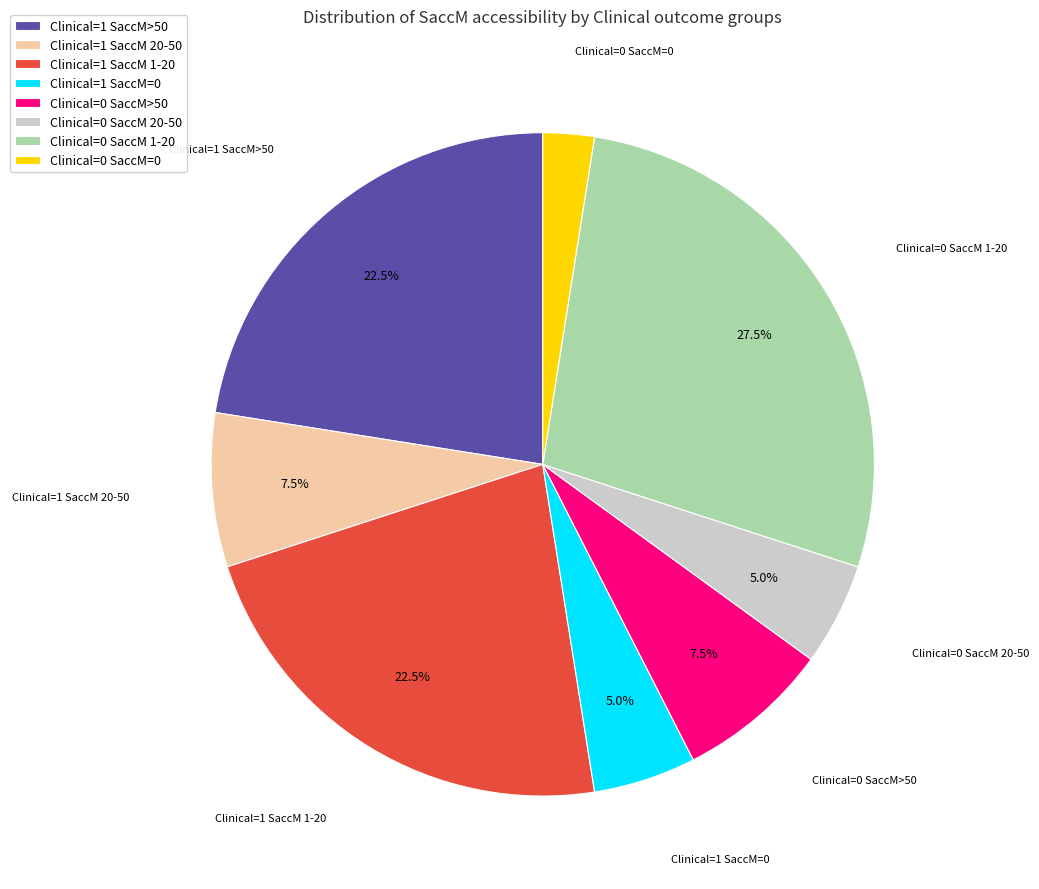

Which slice is the smallest?

Clinical=0 SaccM=0